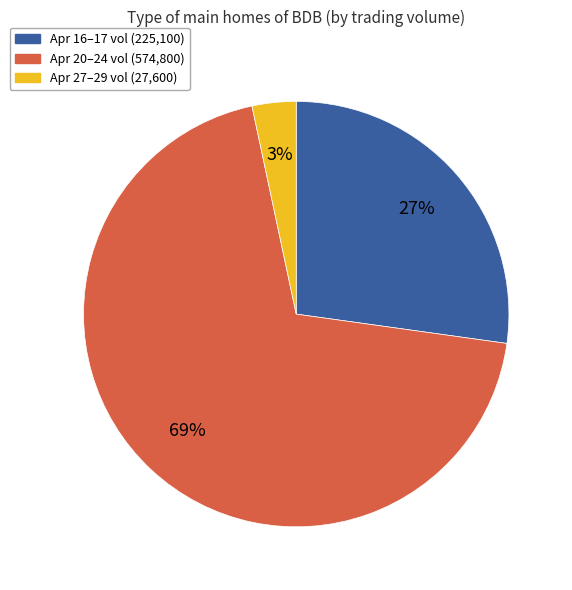

Do Apr 27–29 vol (27,600) and Apr 16–17 vol (225,100) together represent more than half of the pie?

No